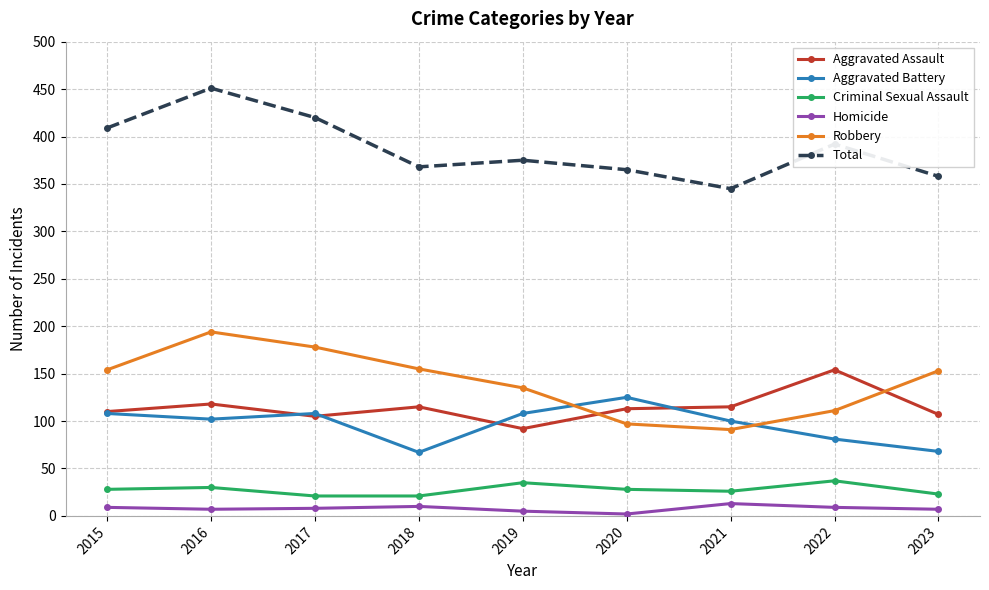

What is the maximum value for Criminal Sexual Assault?

37